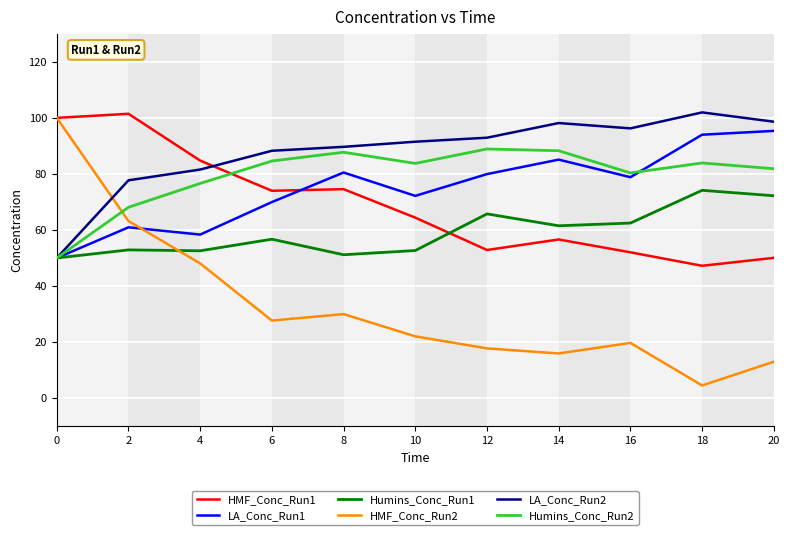

Read the LA_Conc_Run2 value at 0.

50.0